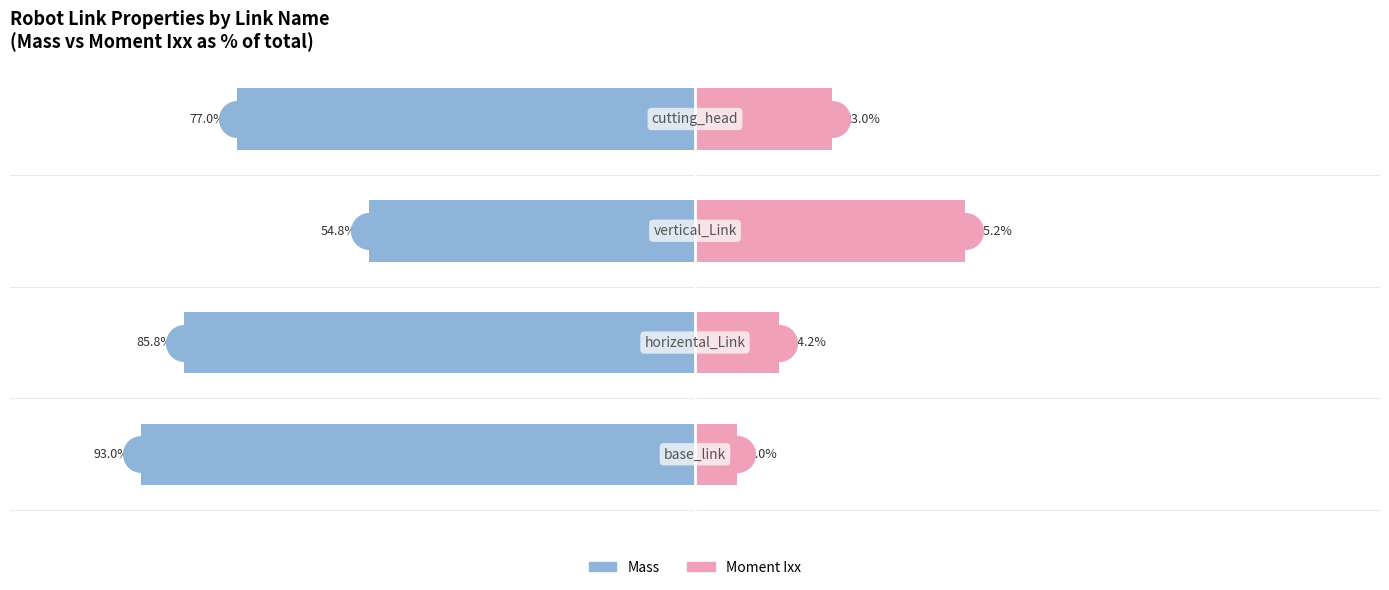

Which series reaches the maximum Y coordinate?

Moment Ixx